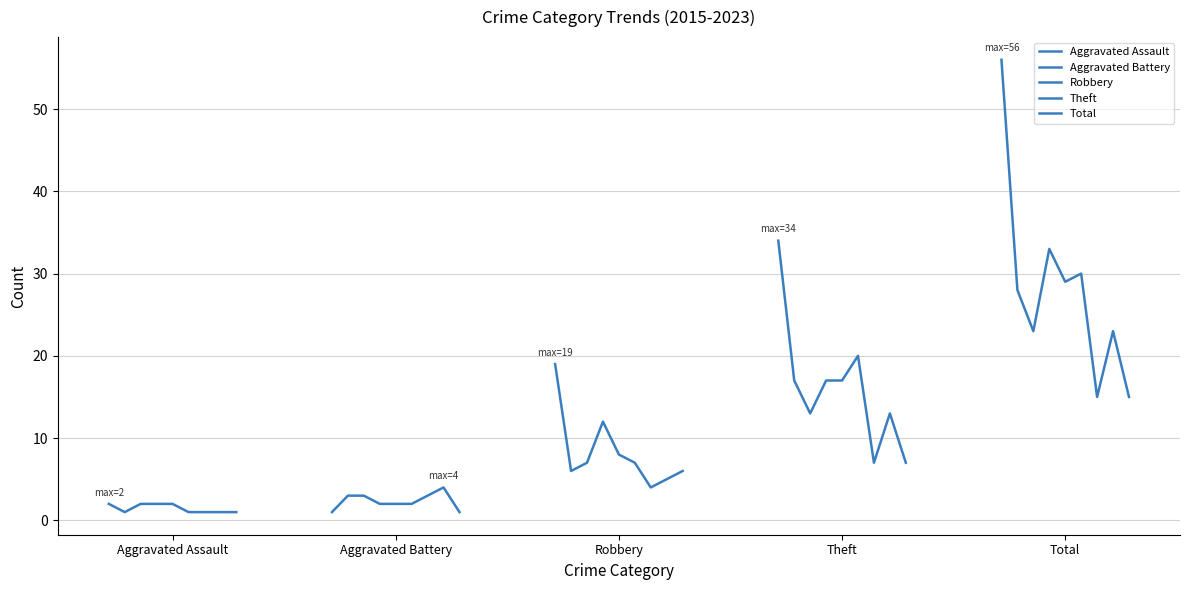

The value of Robbery at 7 is 2. True or false?

False